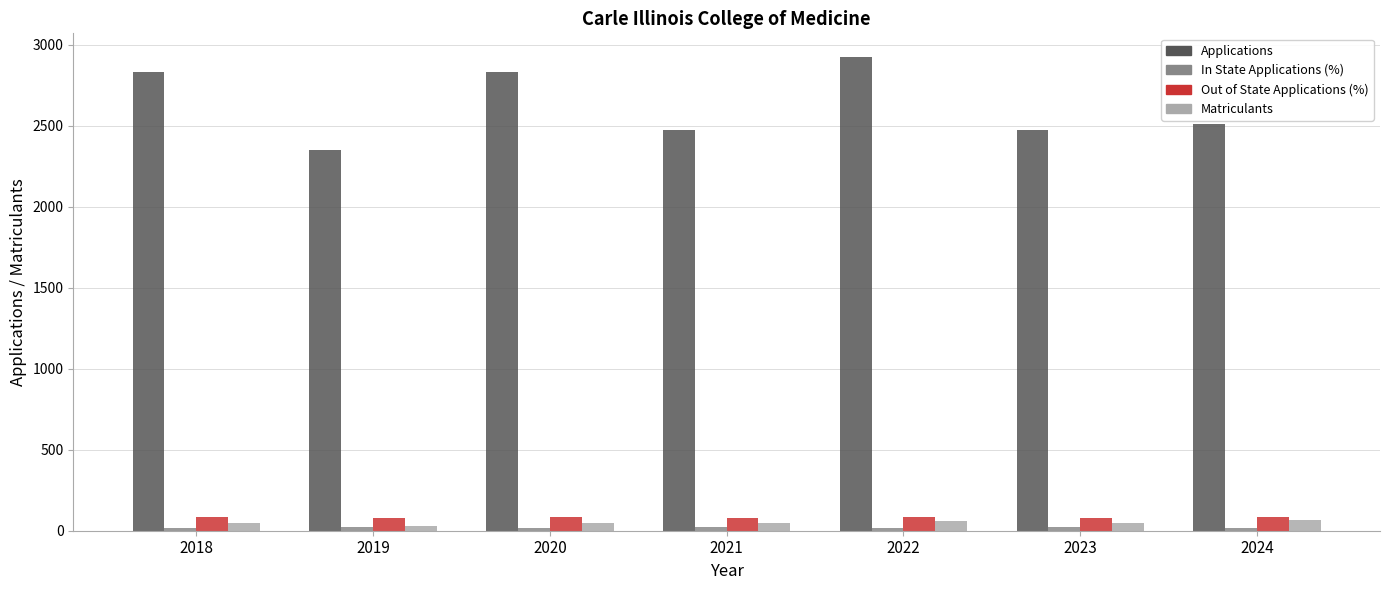

Which series has the largest total across all categories?

Applications